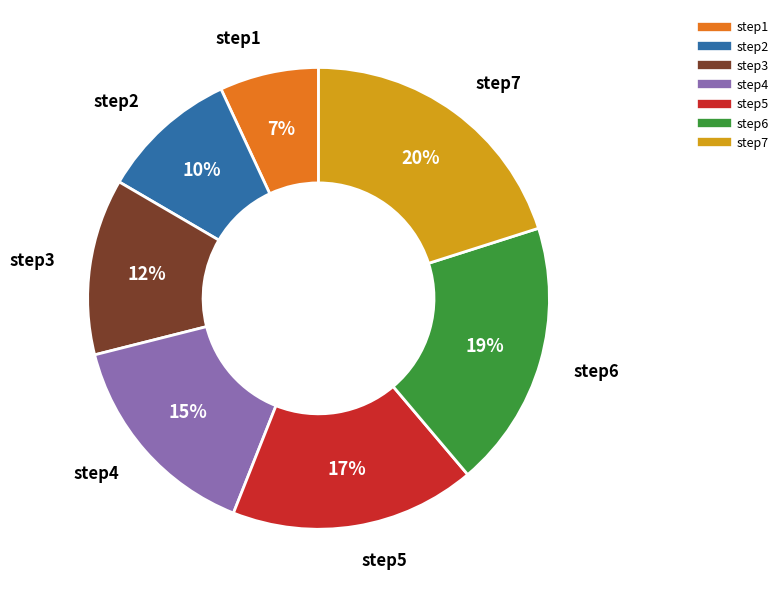

To the nearest percent, what is the combined percentage of step4 and step2?

25%